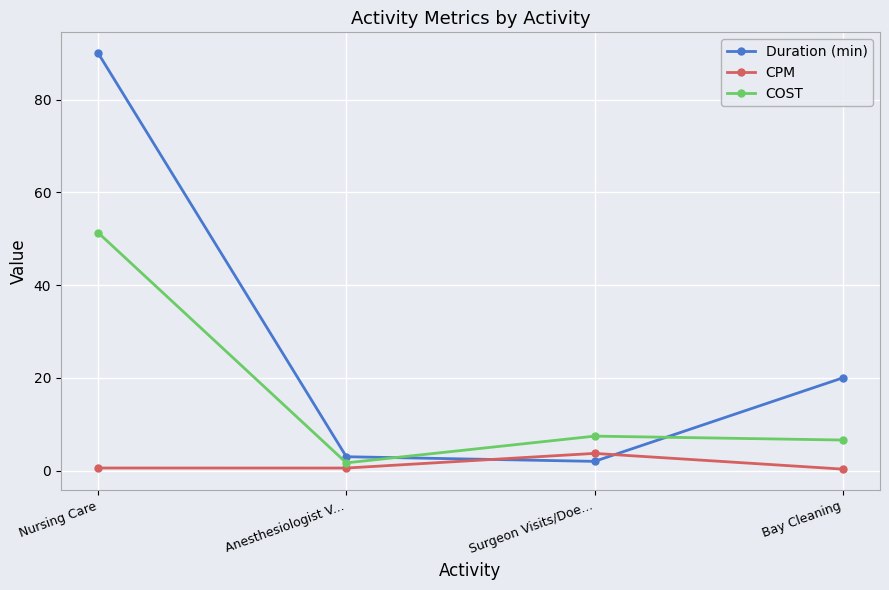

At which label is COST closest to 26?

Surgeon Visits/Doe...